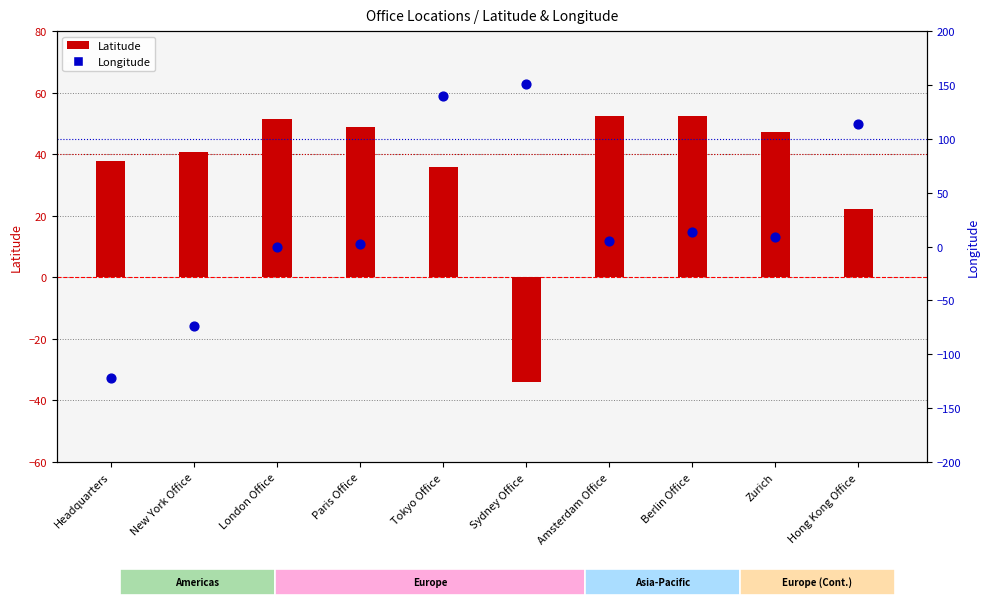

What are all the series names shown in the legend?

Latitude, Longitude